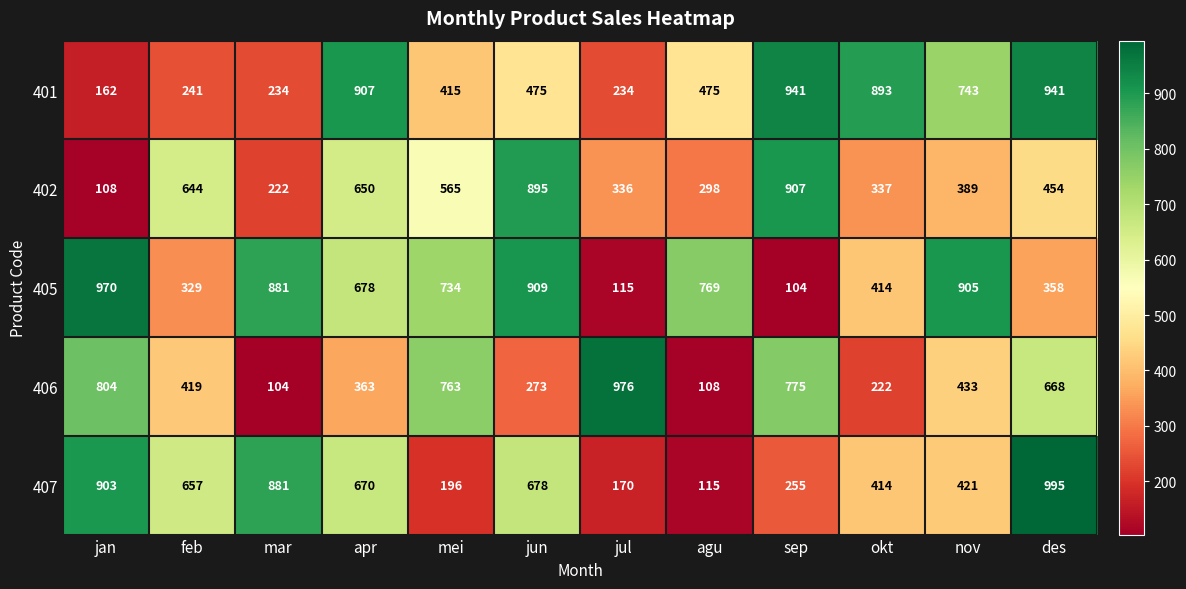

What is the sum of all 406 values?

5908